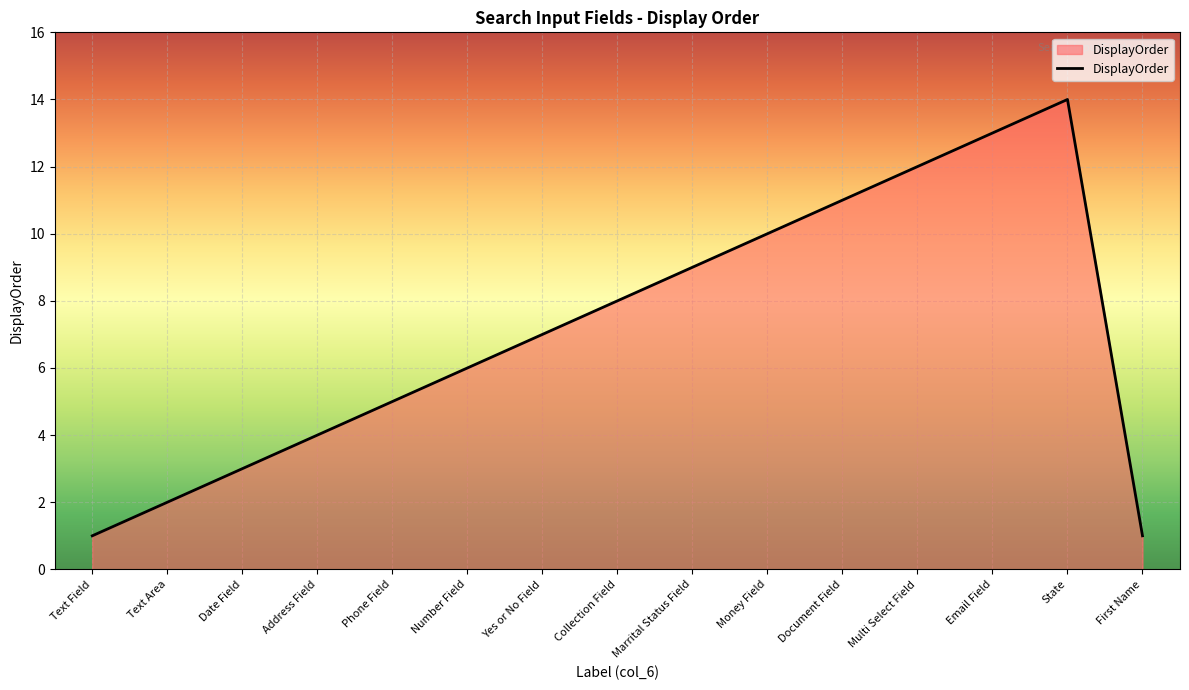

True or false: there are more than 2 points higher than both neighbors.

False